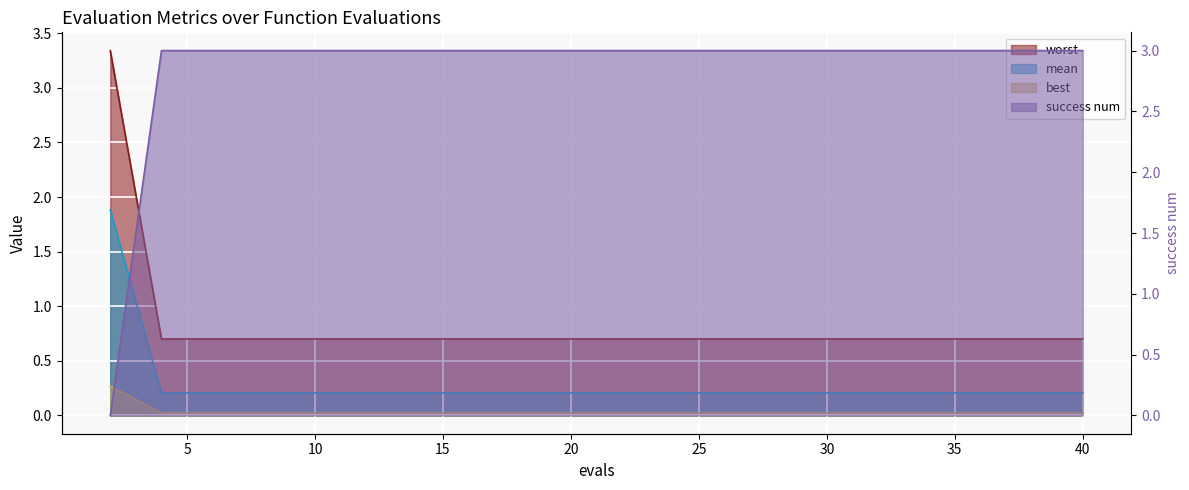

How many worst values are between 0 and 1?

19